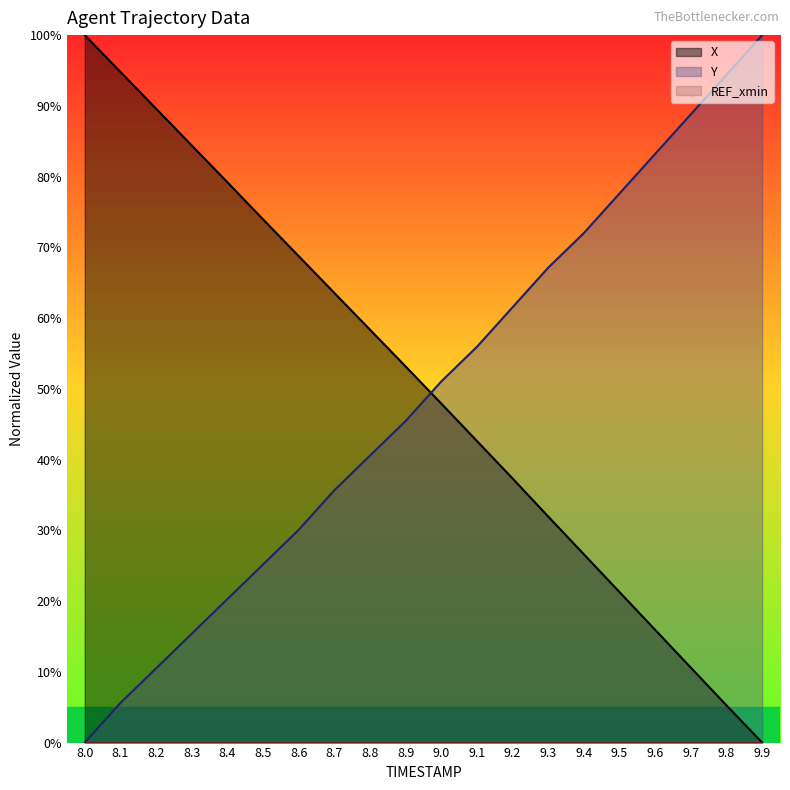

What is the sum of all X values?

1005.2